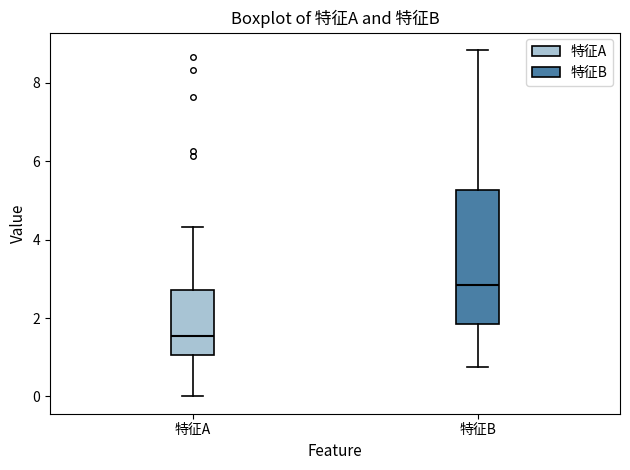

Which box's median line is the highest?

特征B